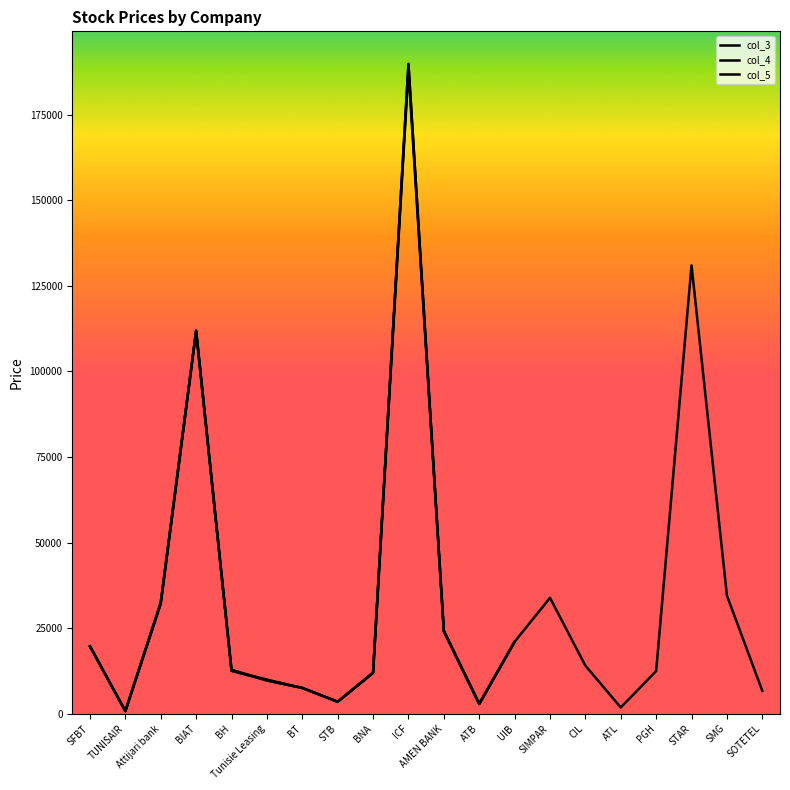

Which series changed the most between Attijari bank and Tunisie Leasing?

col_4